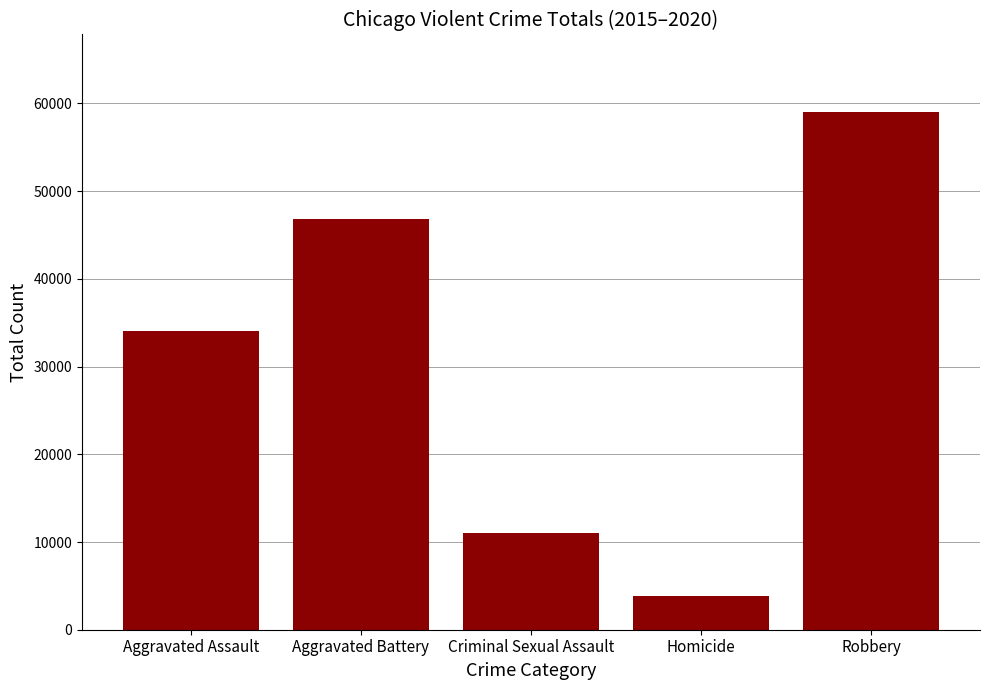

What is the approximate value at Aggravated Battery, to the nearest 100?

46900